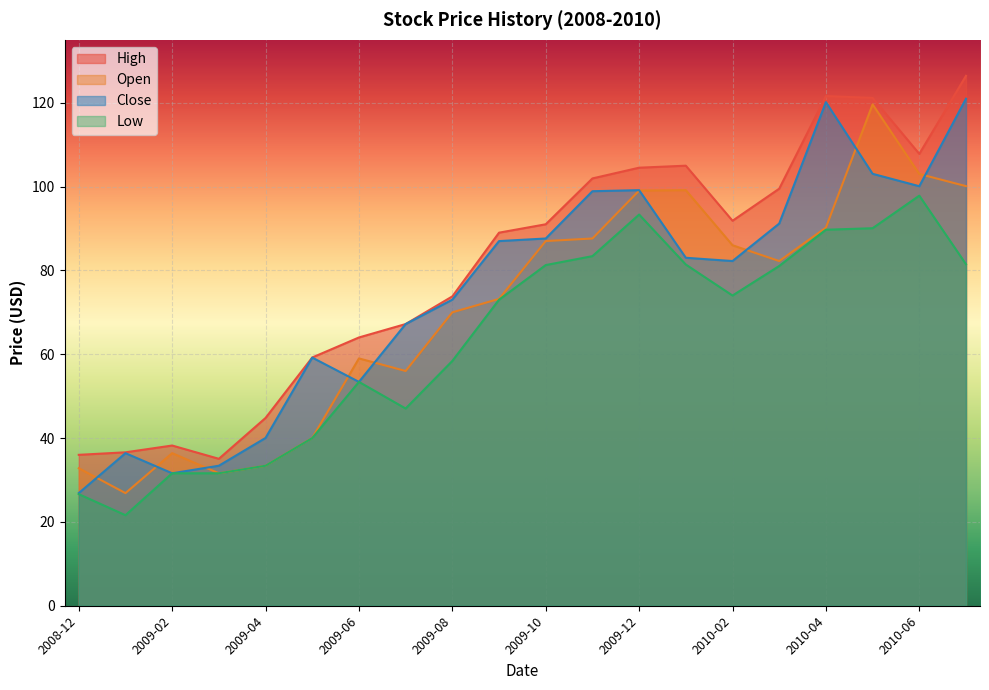

How many data points in Open are less than 82?

10